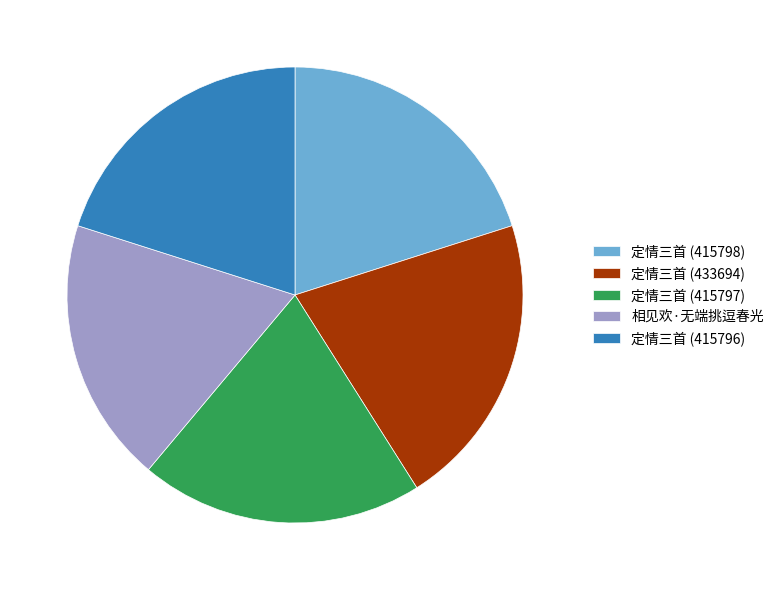

What is the ratio of the value at 相见欢·无端挑逗春光 to the value at 定情三首 (415796)?

0.9